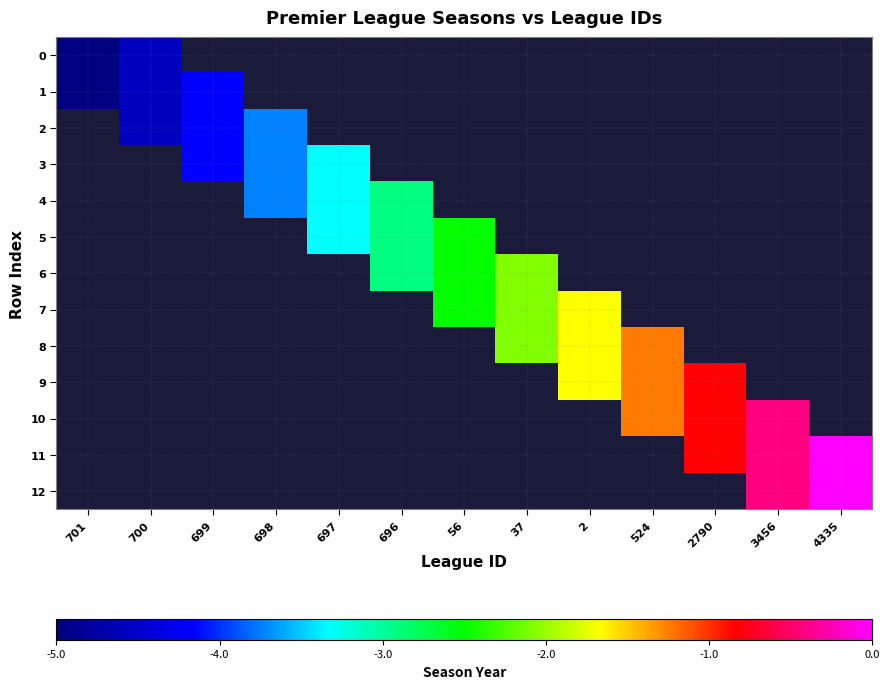

Which label corresponds to the smallest value in the chart?

701